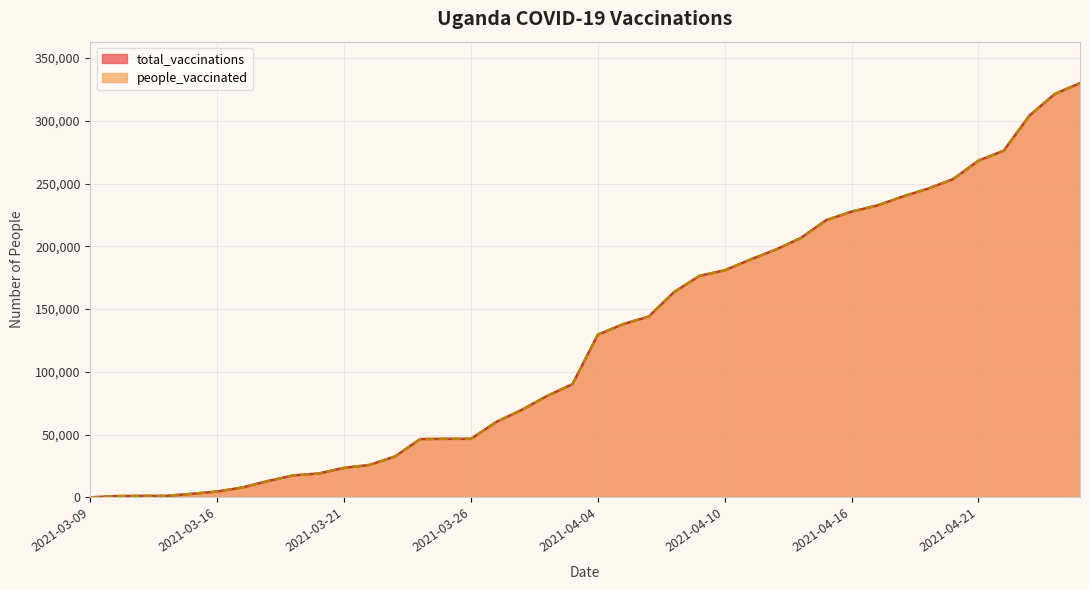

What is the difference between the people_vaccinated values at 2021-03-27 and 2021-03-19?

42596